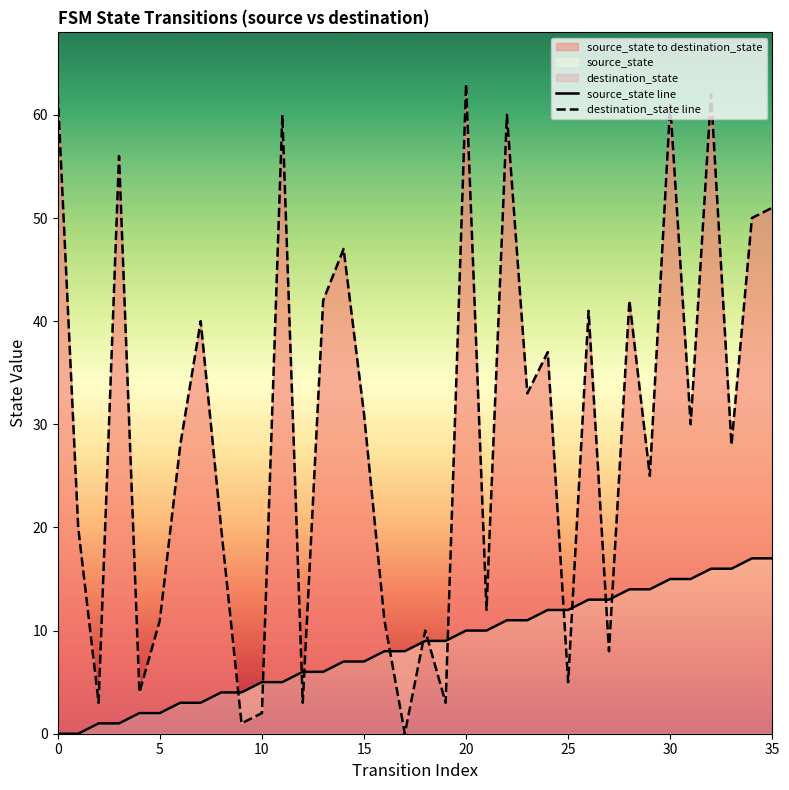

Which series has the largest Y range (max minus min)?

destination_state line